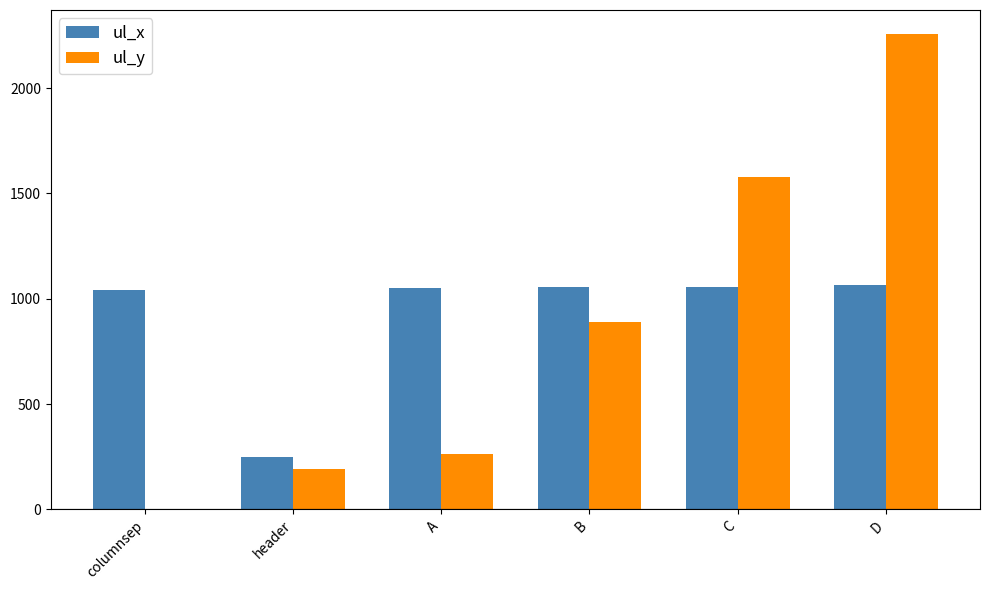

The value of ul_y at columnsep is 778. True or false?

False